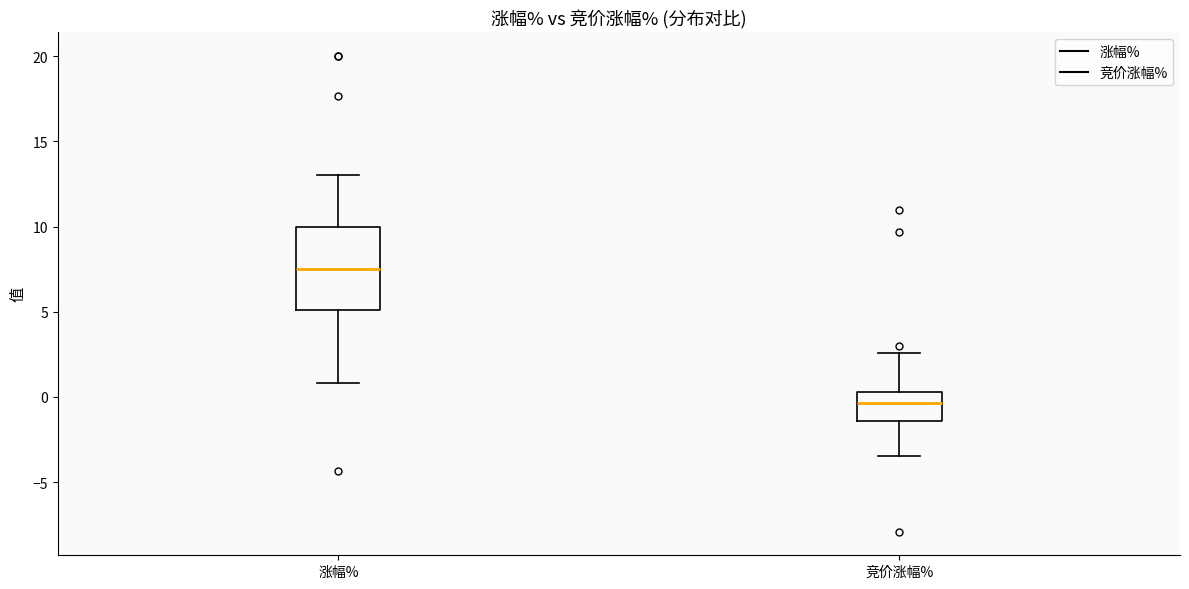

Comparing the boxes themselves (not the whiskers), which one is the tallest?

涨幅%